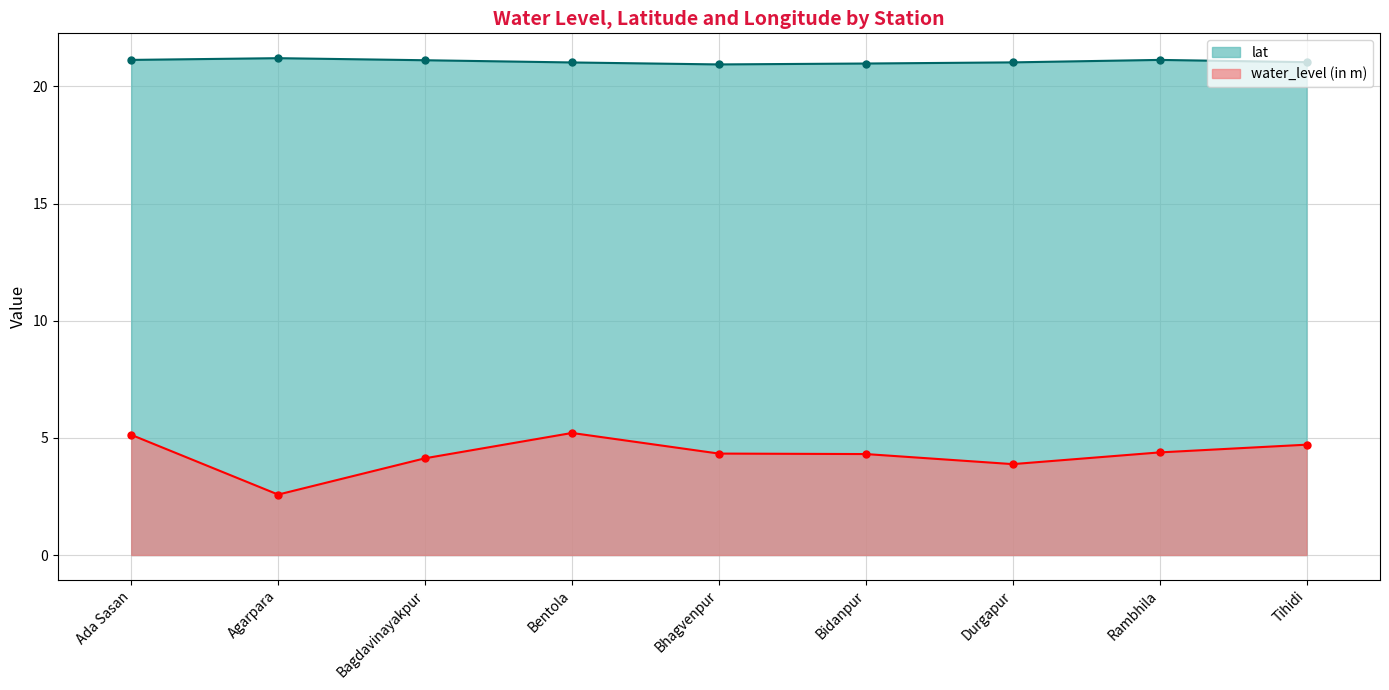

Reading left to right, list all the values displayed in this chart.

water_level (in m): Ada Sasan=5.1	Agarpara=2.6	Bagdavinayakpur=4.1	Bentola=5.2	Bhagvenpur=4.3	Bidanpur=4.3	Durgapur=3.9	Rambhila=4.4	Tihidi=4.7
lat: Ada Sasan=21.1	Agarpara=21.2	Bagdavinayakpur=21.1	Bentola=21.0	Bhagvenpur=20.9	Bidanpur=21.0	Durgapur=21.0	Rambhila=21.1	Tihidi=21.0